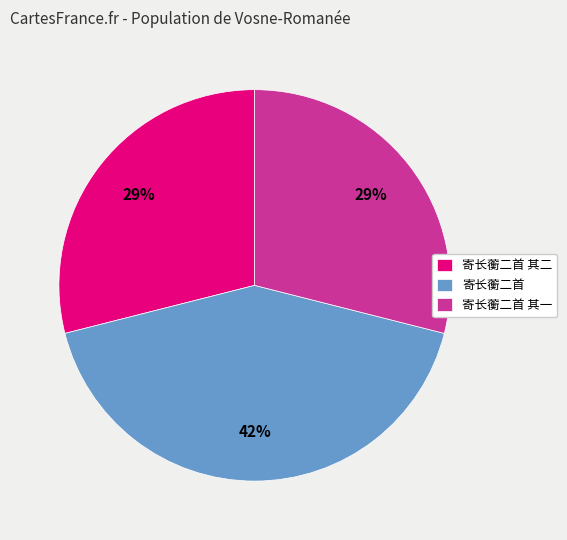

How many segments does this pie chart have?

3